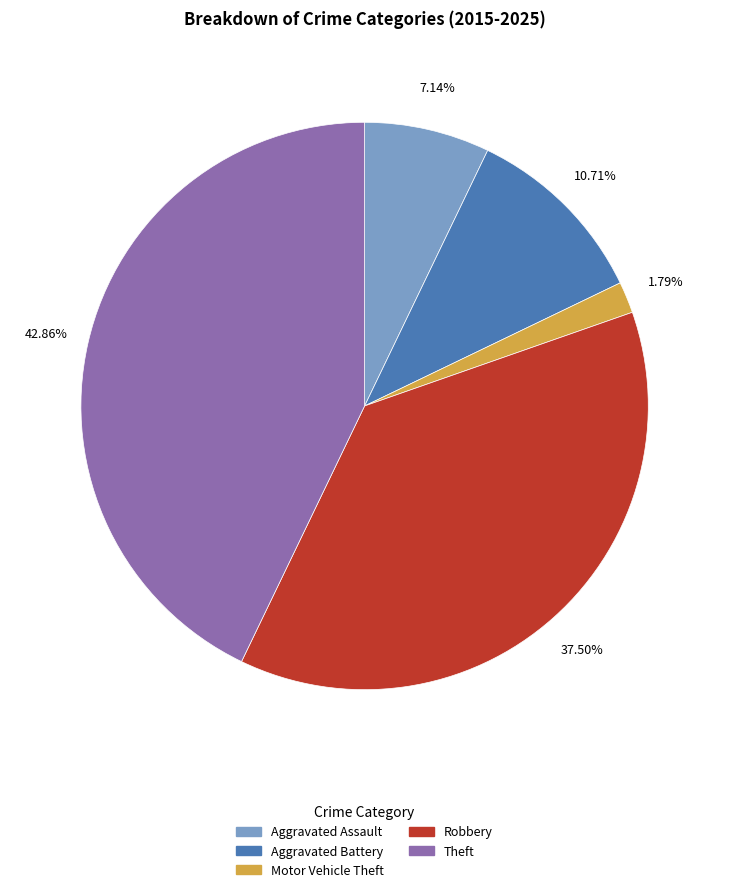

Between Motor Vehicle Theft and Theft, which is larger?

Theft